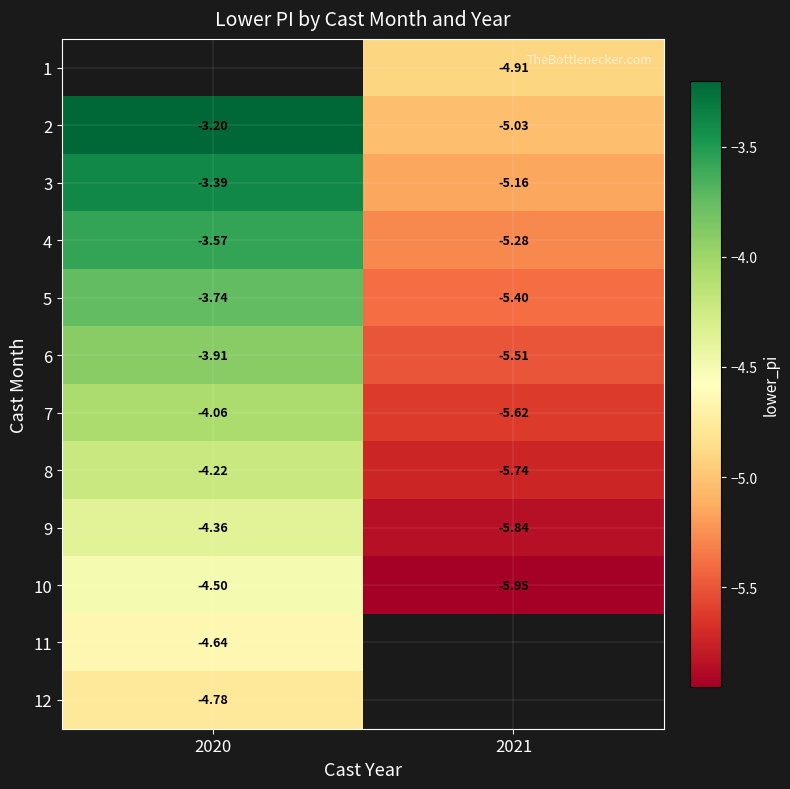

Count the number of data series in this chart.

12